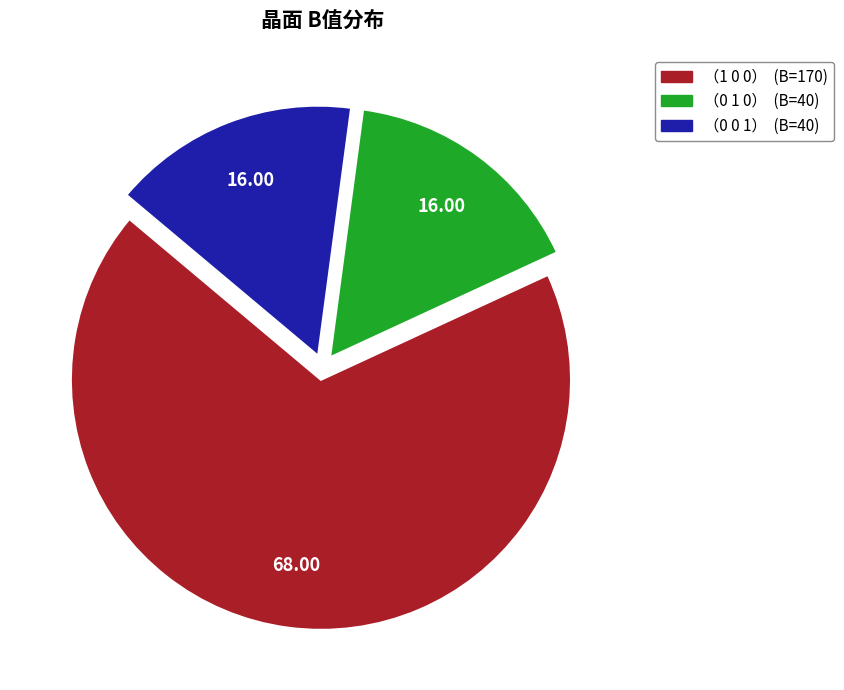

Which category accounts for the majority?

（1 0 0）